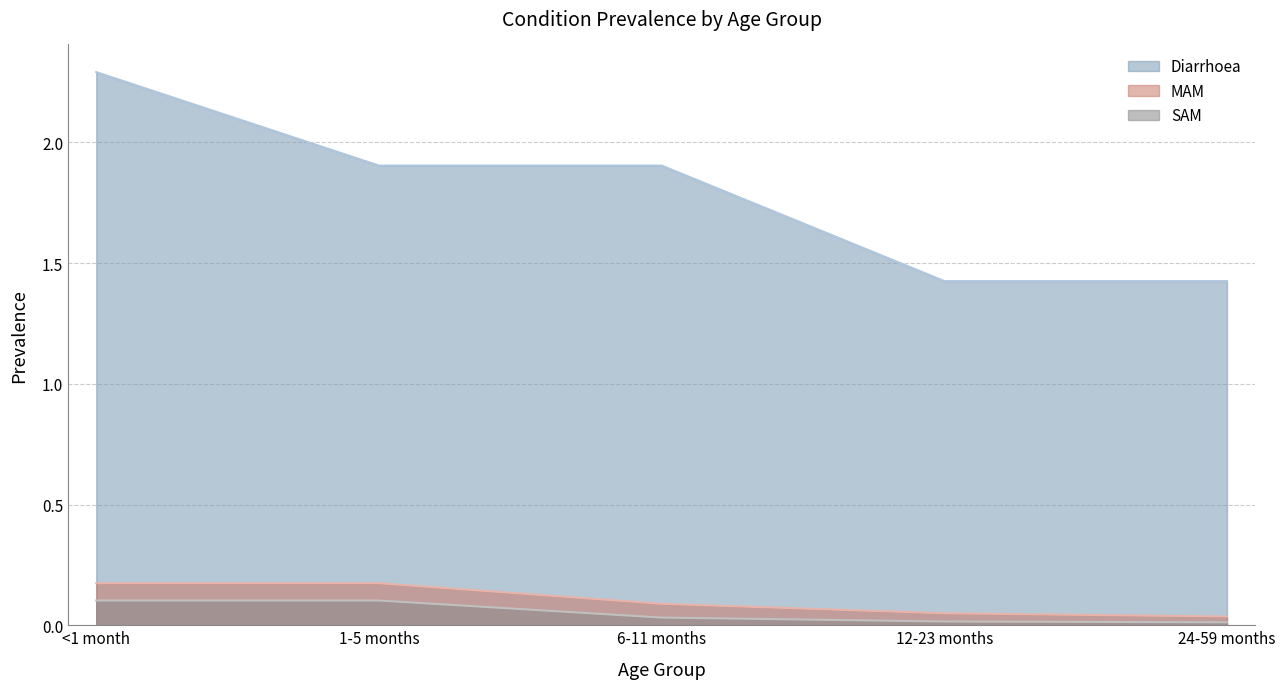

What are all the series names shown in the legend?

Diarrhoea, MAM, SAM